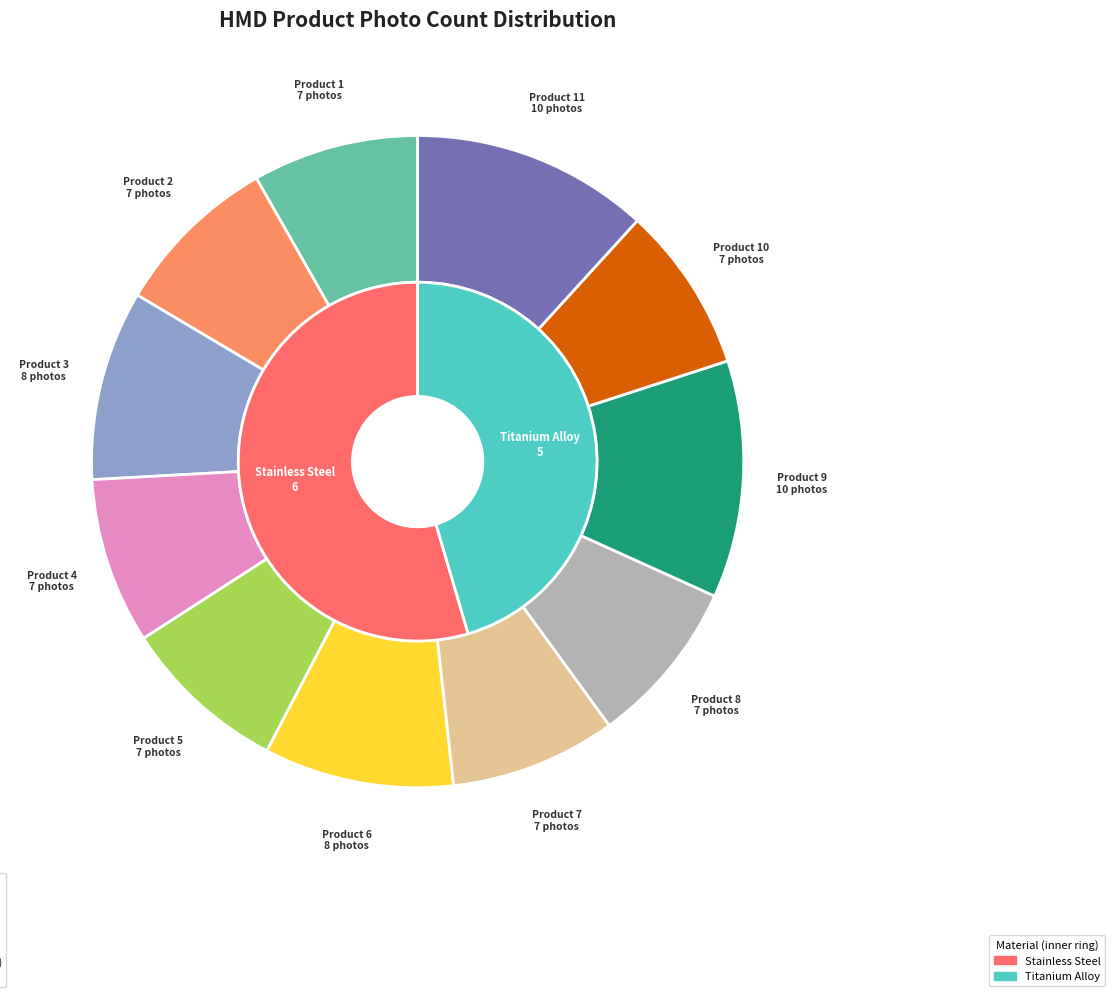

To the nearest percent, what percentage of the pie is Product 11?

12%